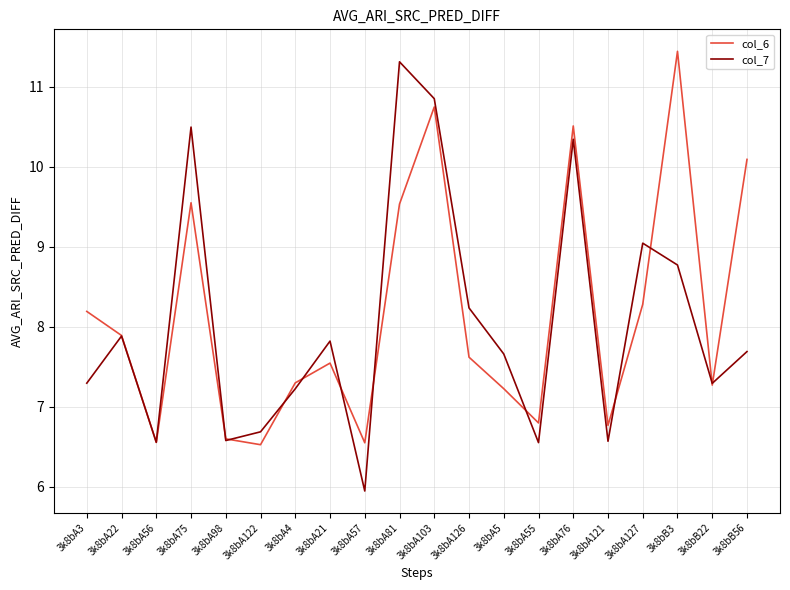

What is the approximate value of col_6 at 3k8bA22?

7.9